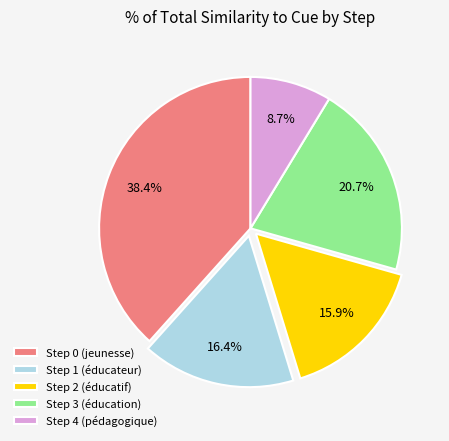

What is the smallest slice in the pie chart?

Step 4 (pédagogique)